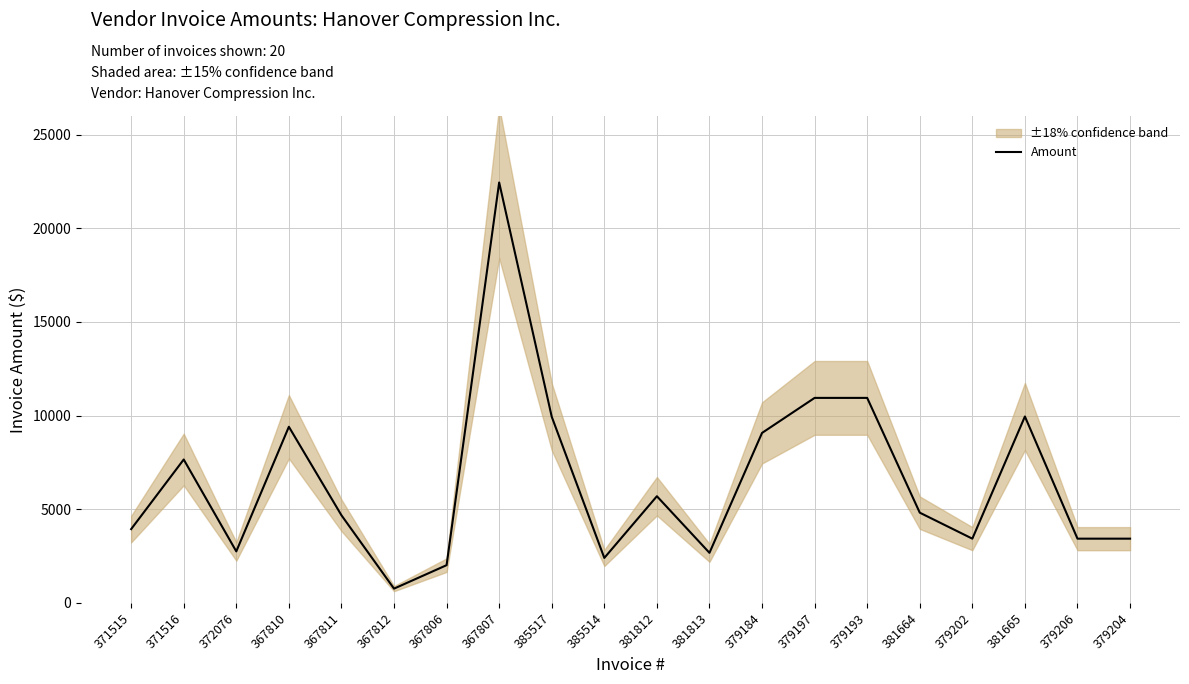

True or false: the data has more than 2 interior local peaks.

True